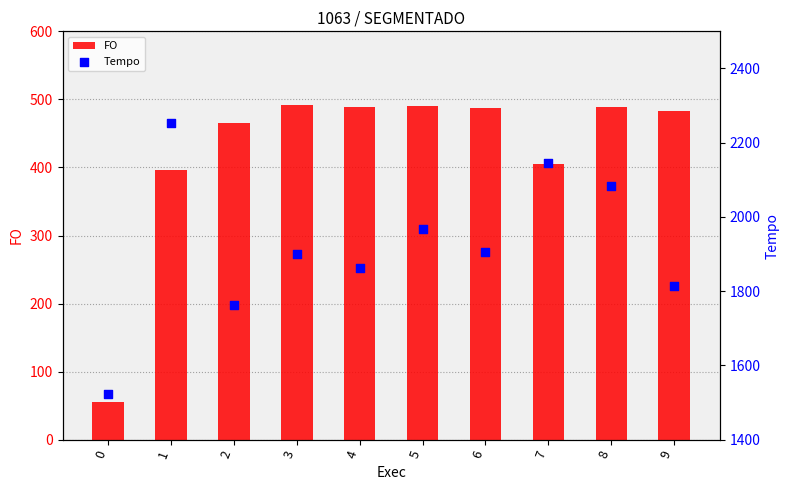

Which series reaches the minimum Y coordinate?

FO